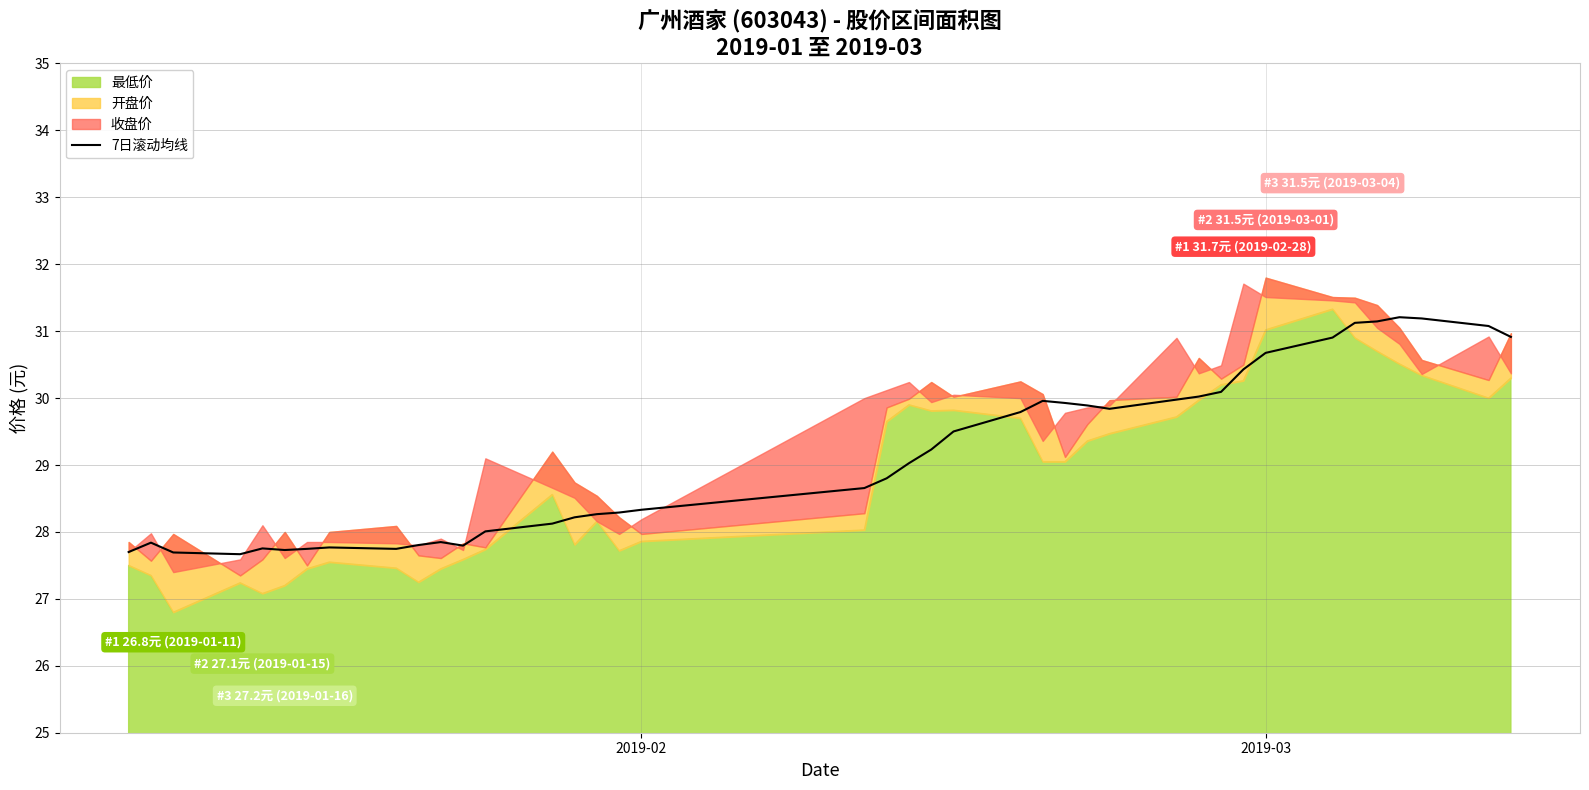

Is it true that the value at 25 is 19.2?

False